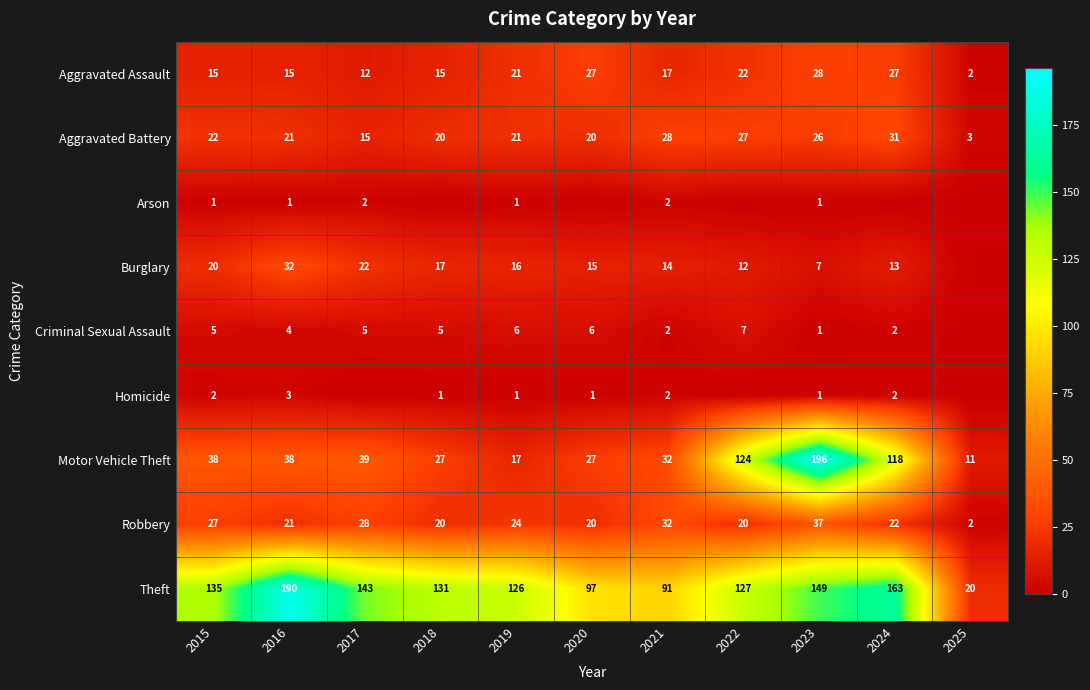

What is the difference between the highest and lowest values at 2021?

89